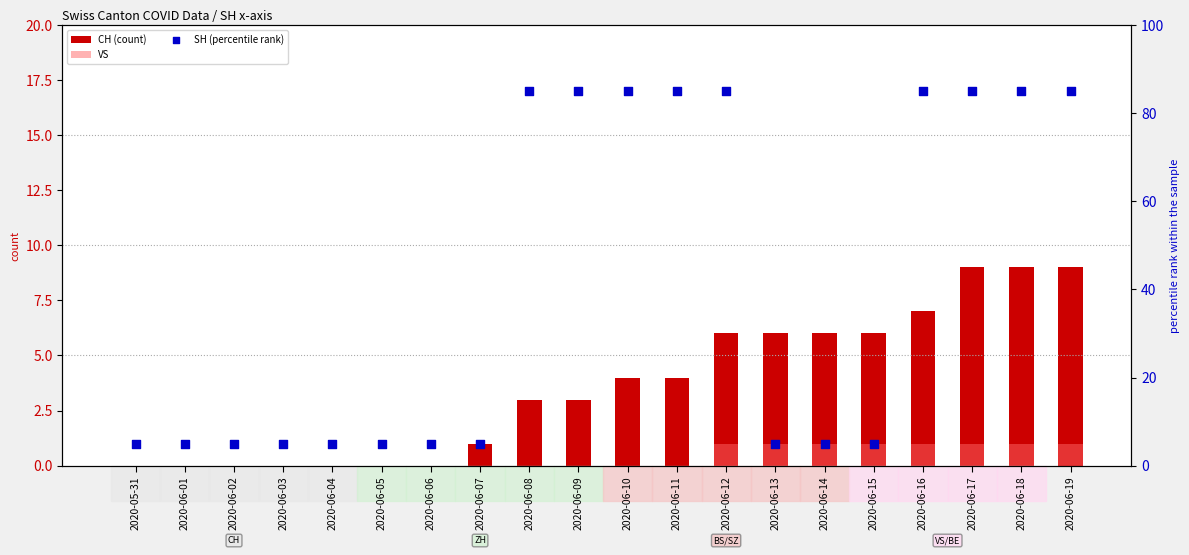

What are all the series names shown in the legend?

CH (count), VS, SH (percentile rank)